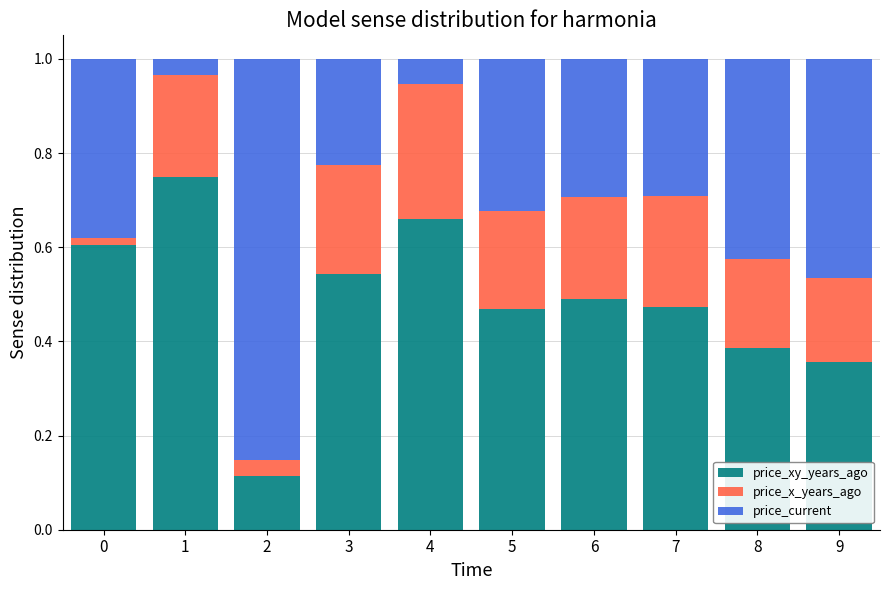

The value of price_xy_years_ago at 8 is 0.6. True or false?

False